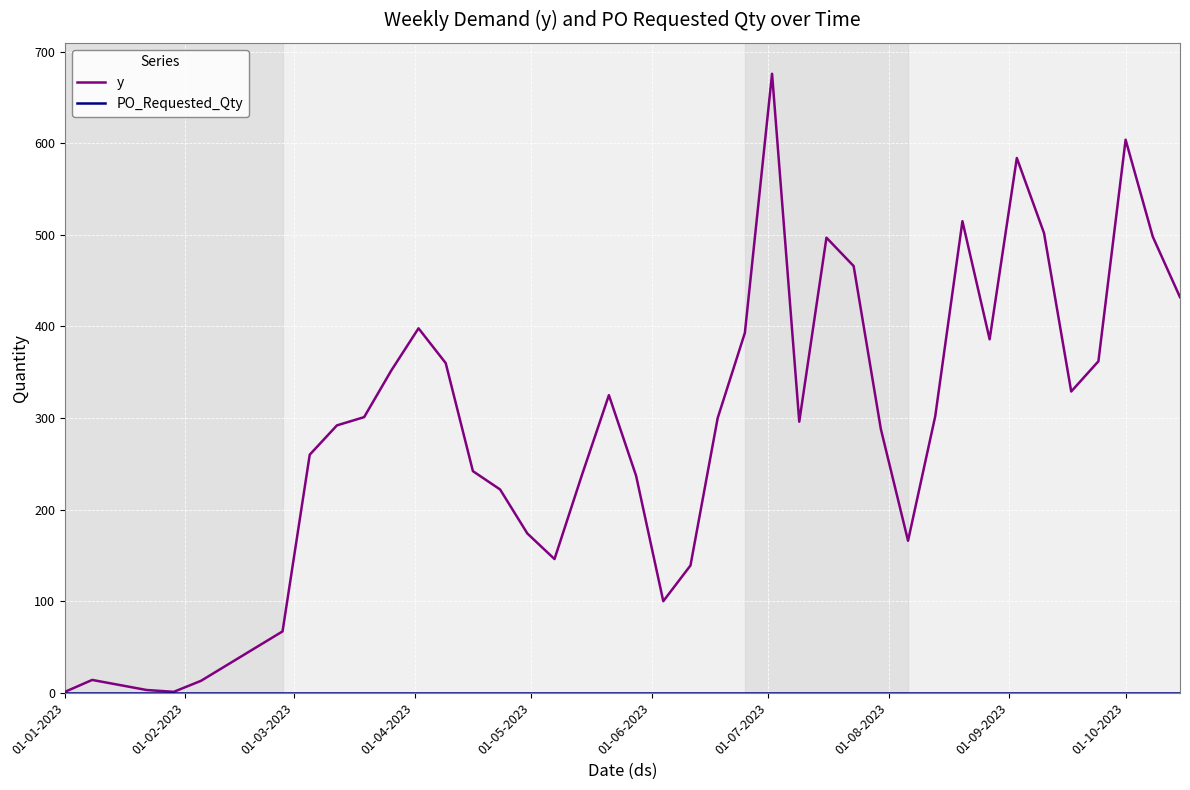

Which series has the largest range (max minus min)?

y